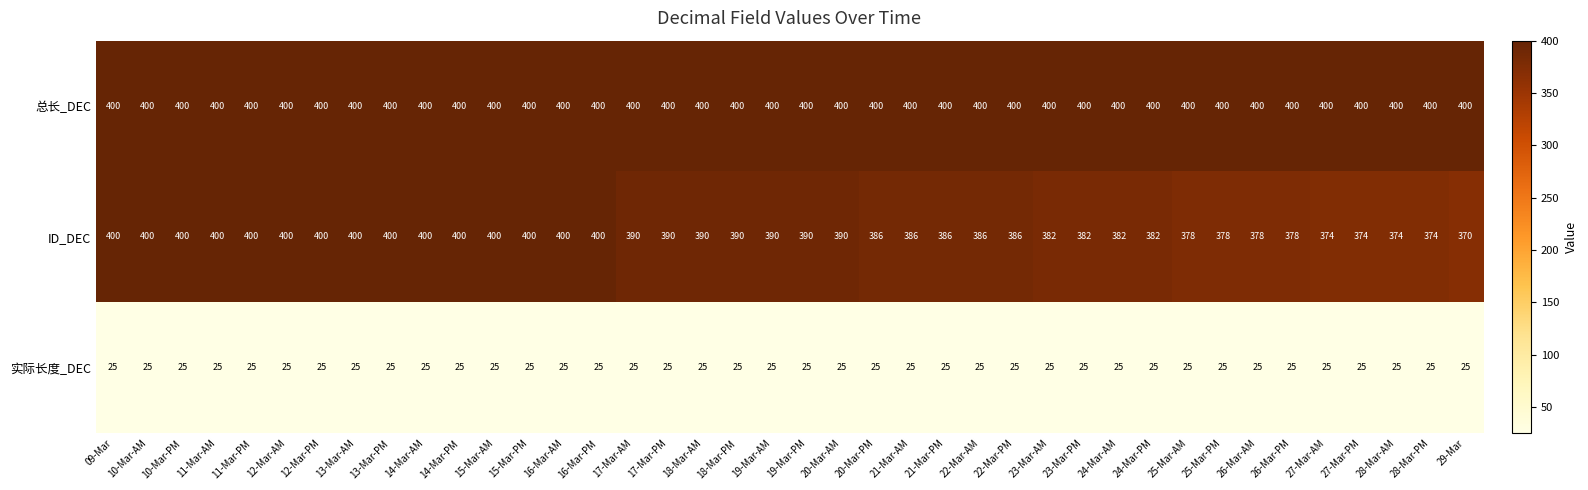

True or false: 总长_DEC has a value of 716 at 28-Mar-AM.

False